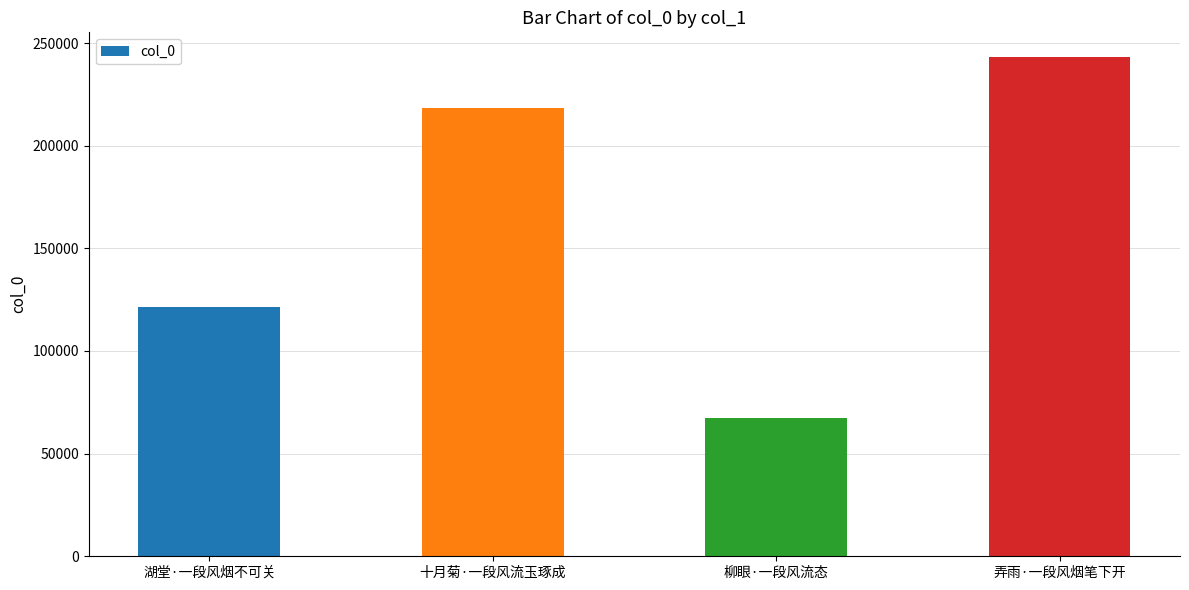

Which has a higher value, 十月菊·一段风流玉琢成 or 弄雨·一段风烟笔下开?

弄雨·一段风烟笔下开